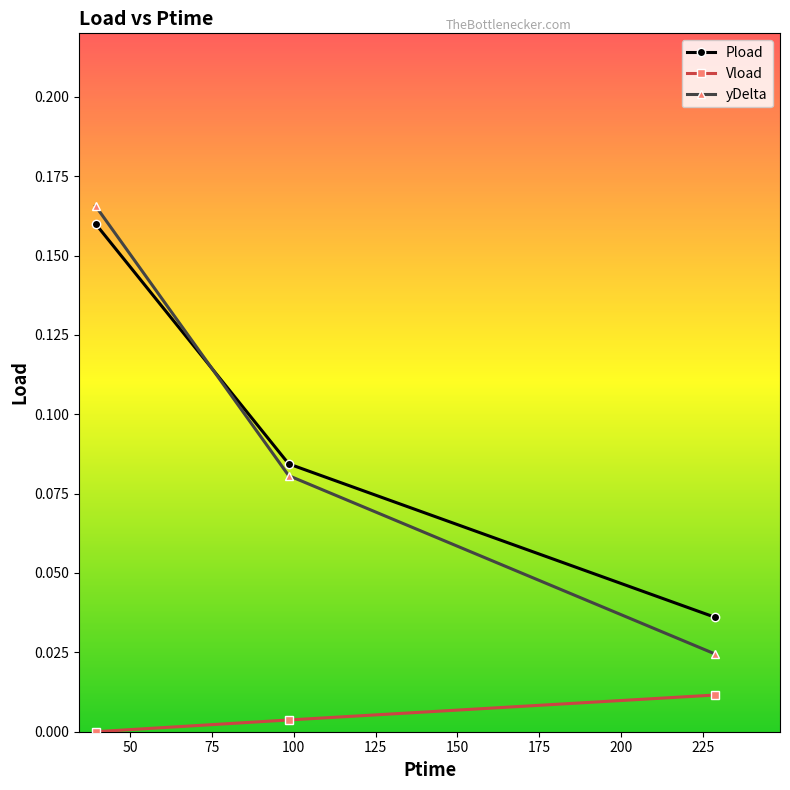

Is this an area chart (filled region under the line)?

No